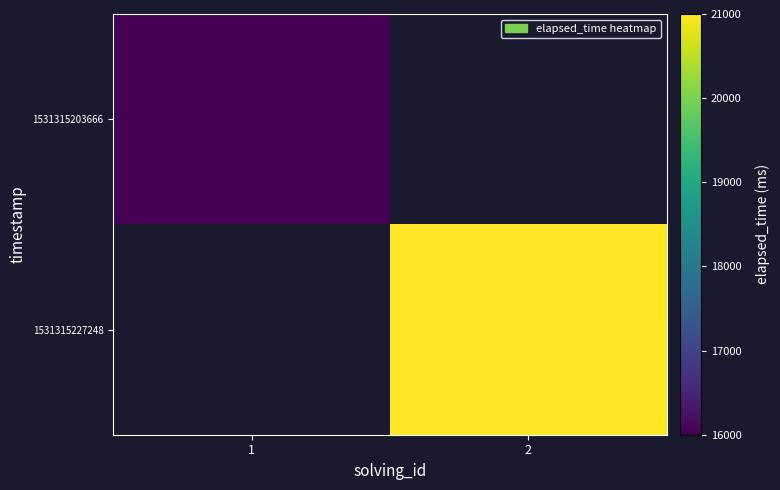

Which has a higher value, 1 or 2?

2